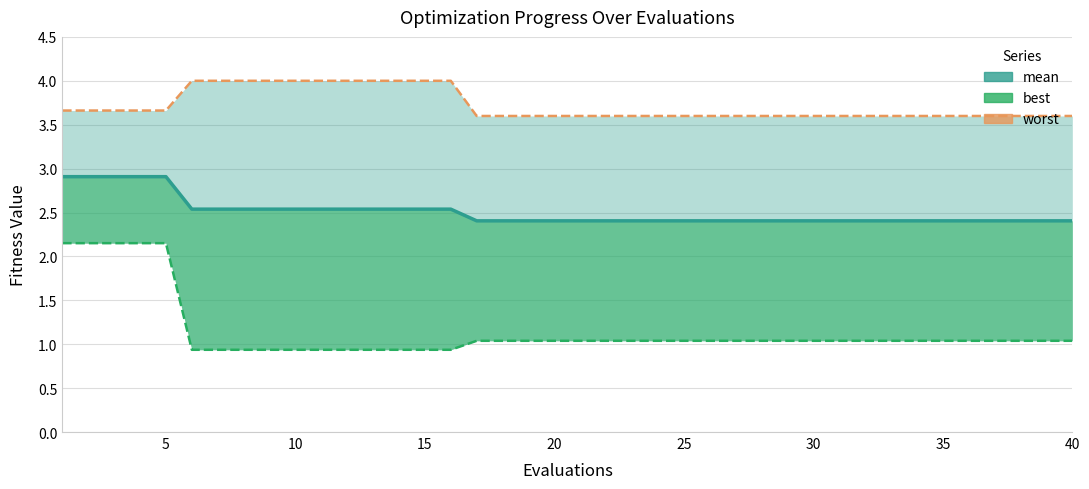

True or false: mean has more than 1 points higher than both neighbors.

False